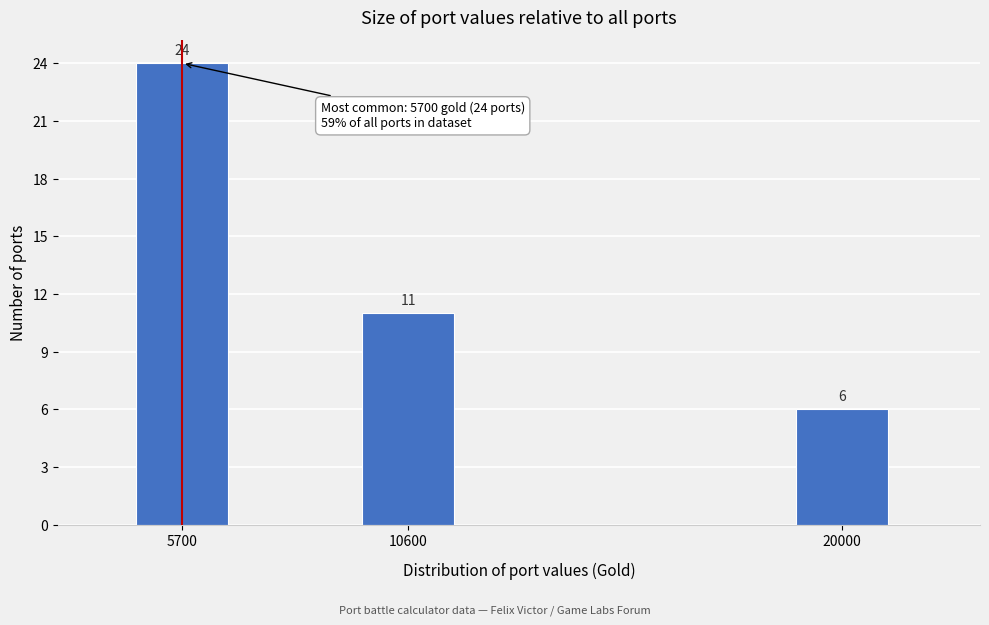

Reading left to right, extract all data points from this chart.

5700=24	10600=11	20000=6